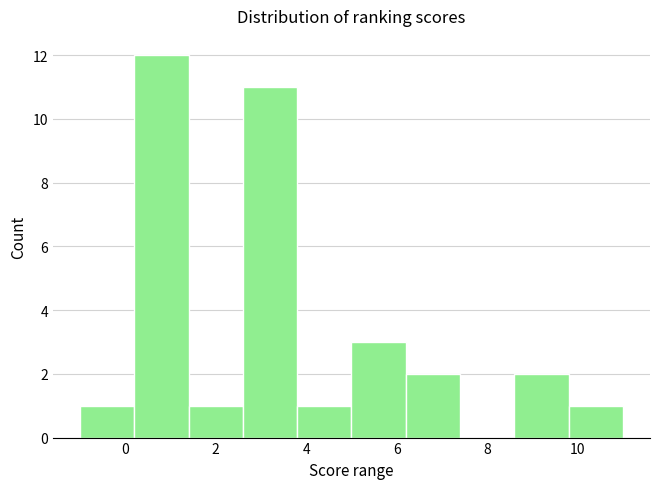

Over which range of the x-axis is the bar tallest?

0.2 to 1.4